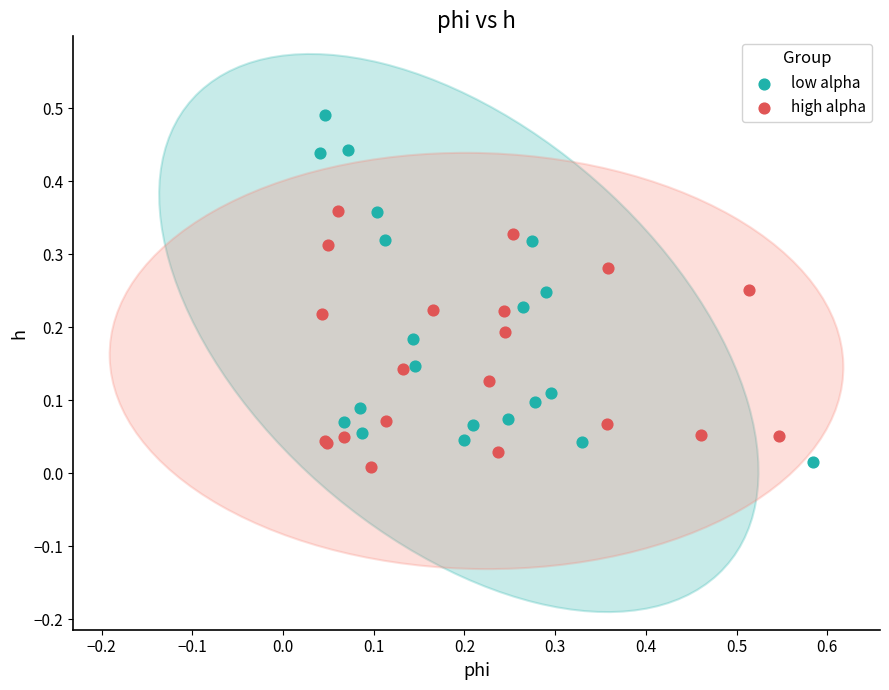

Which series contains the highest Y value?

low alpha